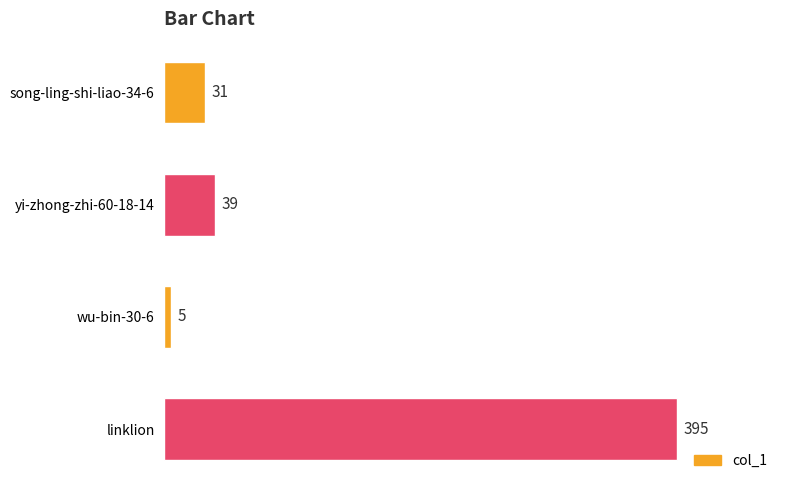

How many bars are there in total?

4